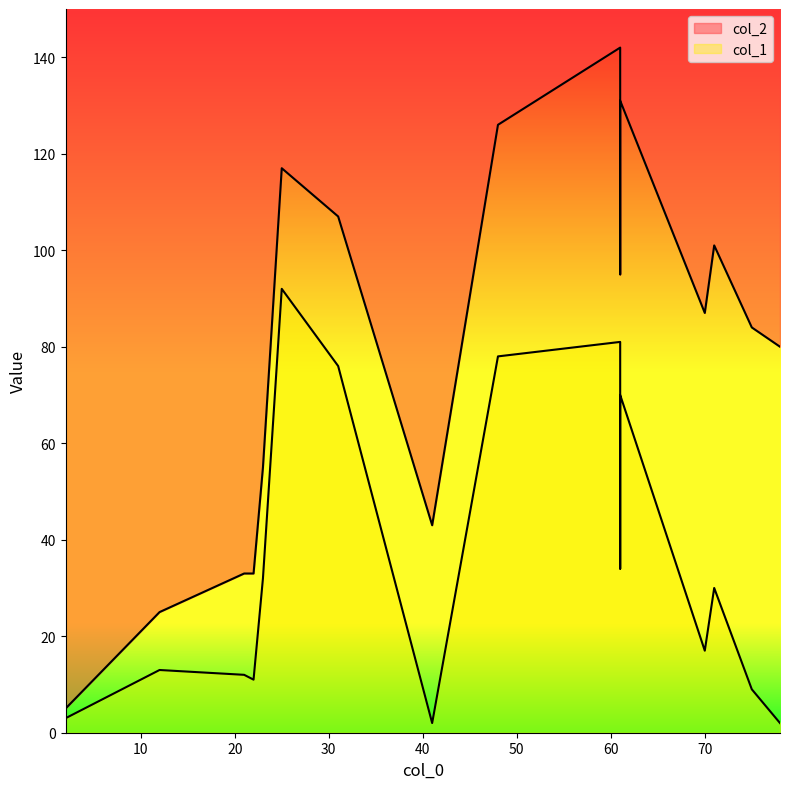

True or false: col_1 has a value of 37 at 48.

False